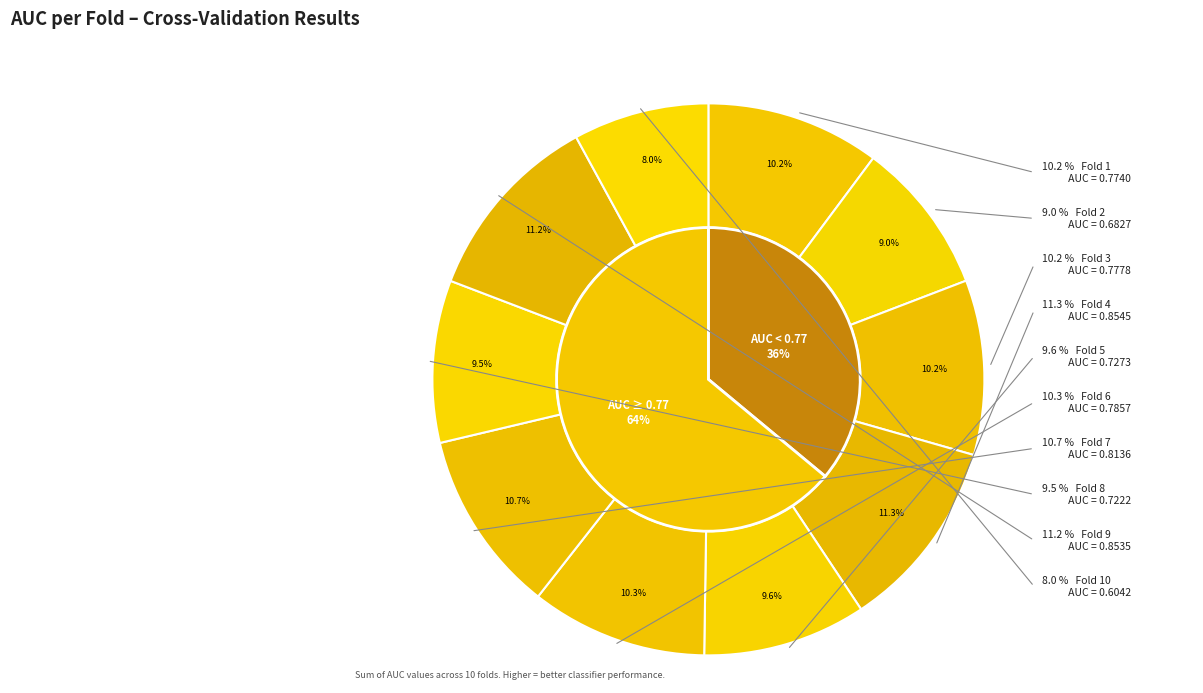

The Fold 1 slice represents 10% of the pie. True or false?

True